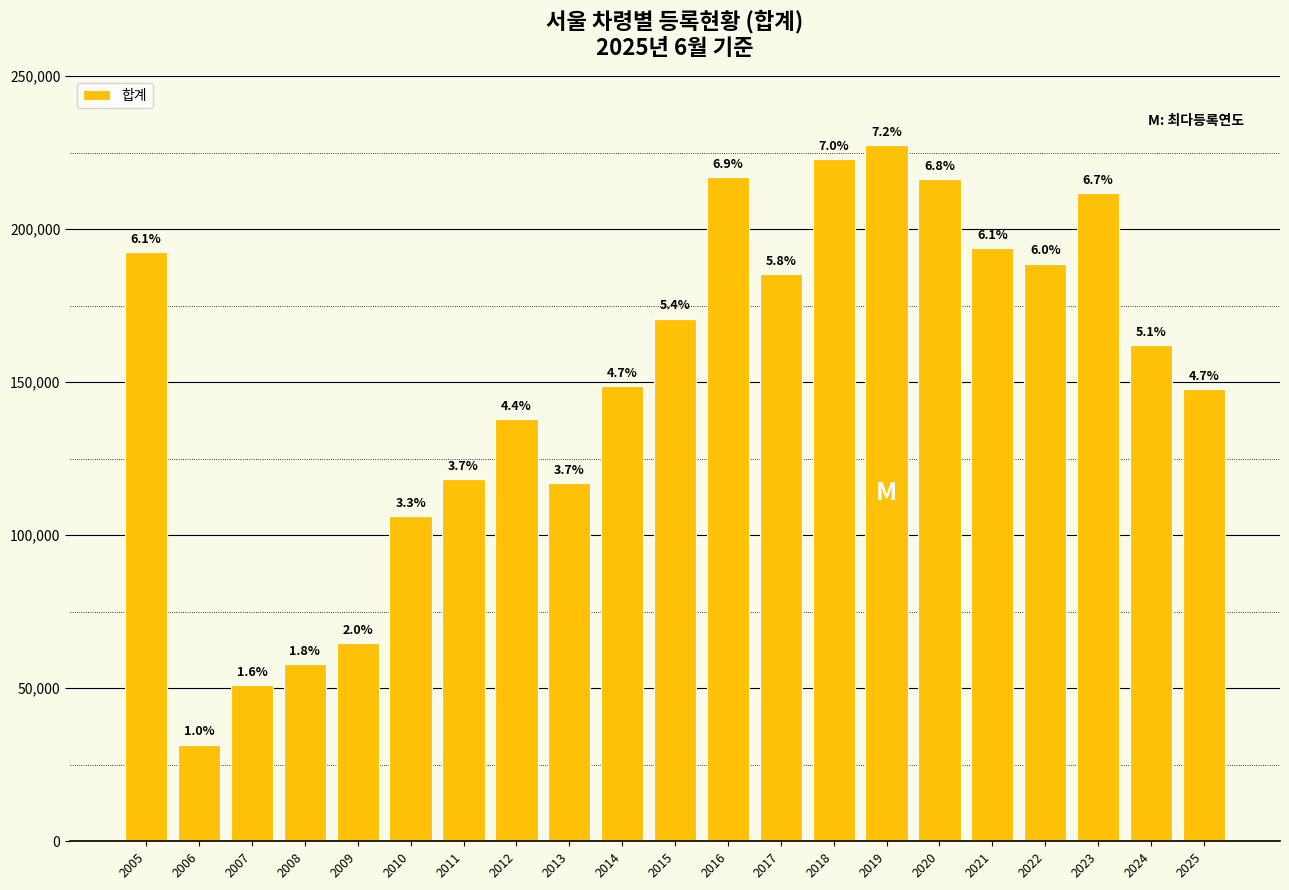

Does the chart contain any negative values?

No